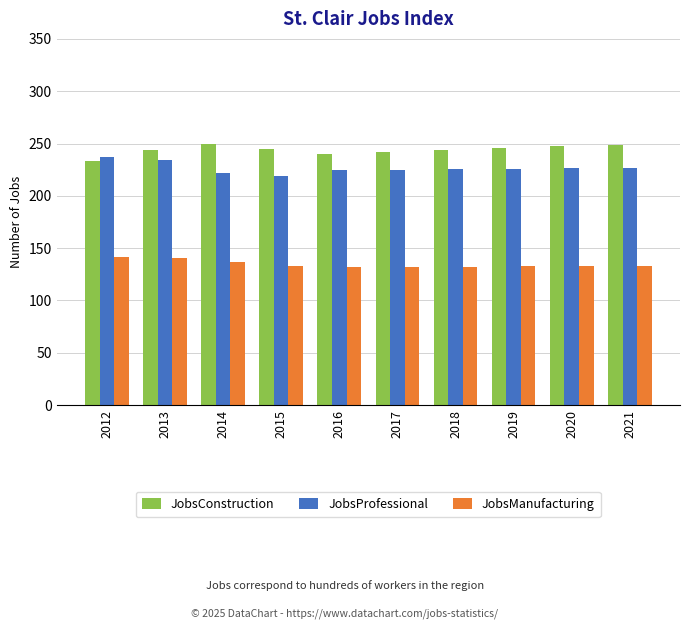

How many groups of bars are there?

10